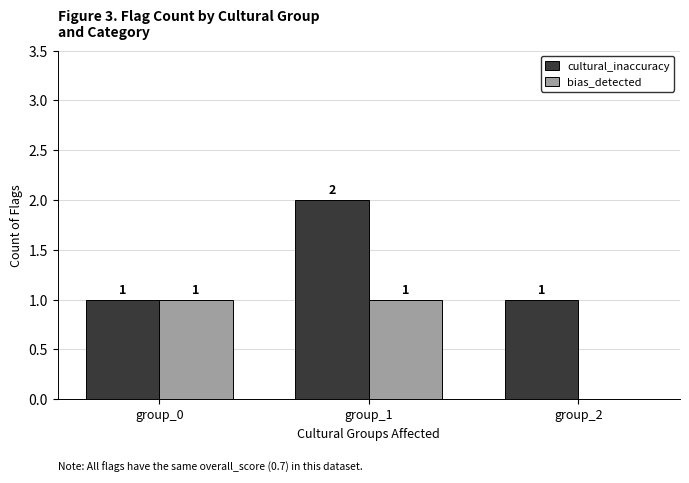

The cultural_inaccuracy series shows 1 at group_2. True or false?

True